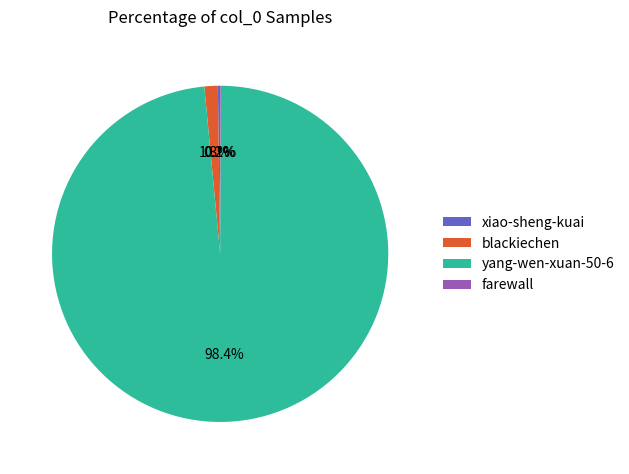

What is the largest slice in the pie chart?

yang-wen-xuan-50-6